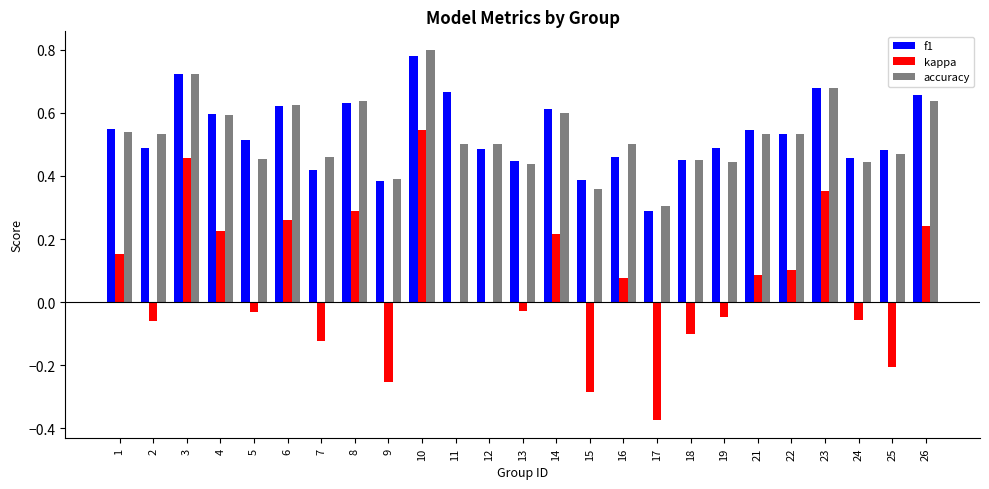

At which category is the sum across all series the highest?

10